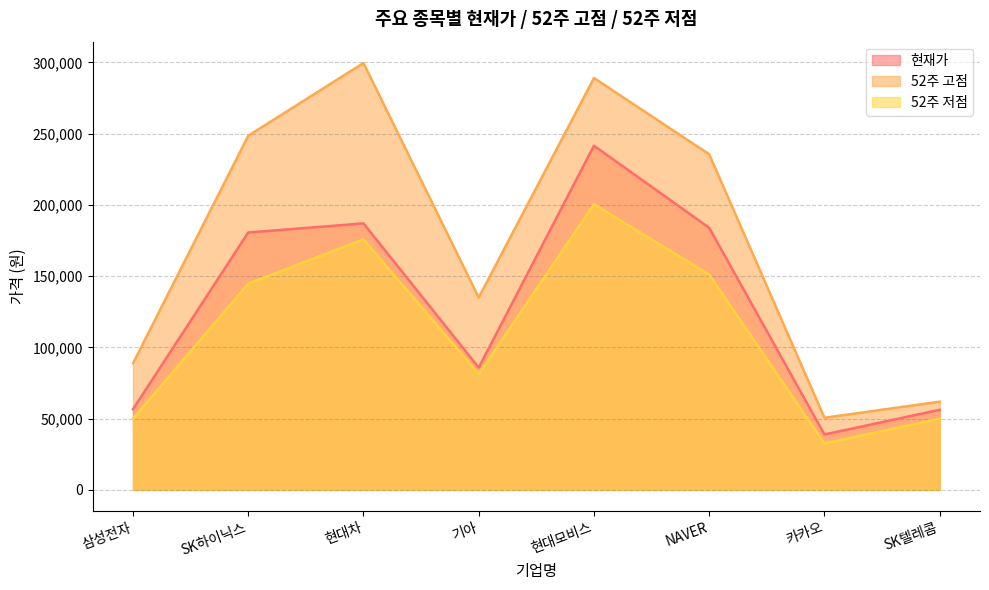

True or false: 현재가 and 52주 저점 intersect in this chart.

False